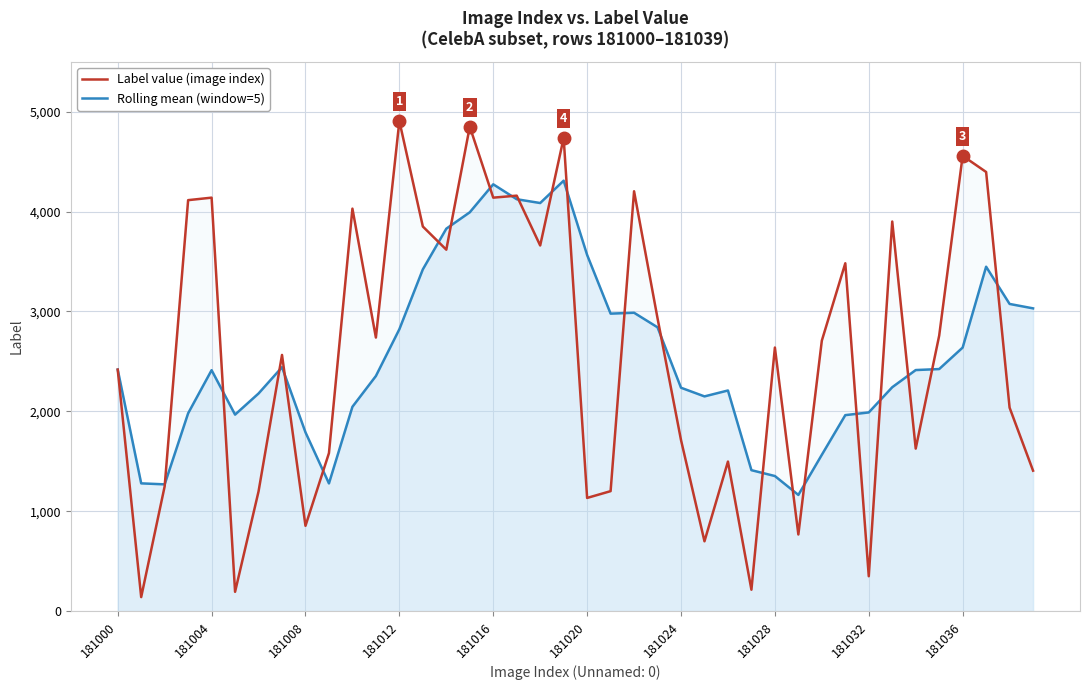

True or false: Label value (image index) has more than 0 interior local peaks.

True